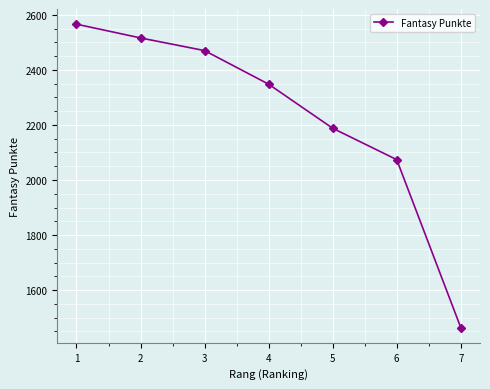

What is the smallest value displayed?

1464